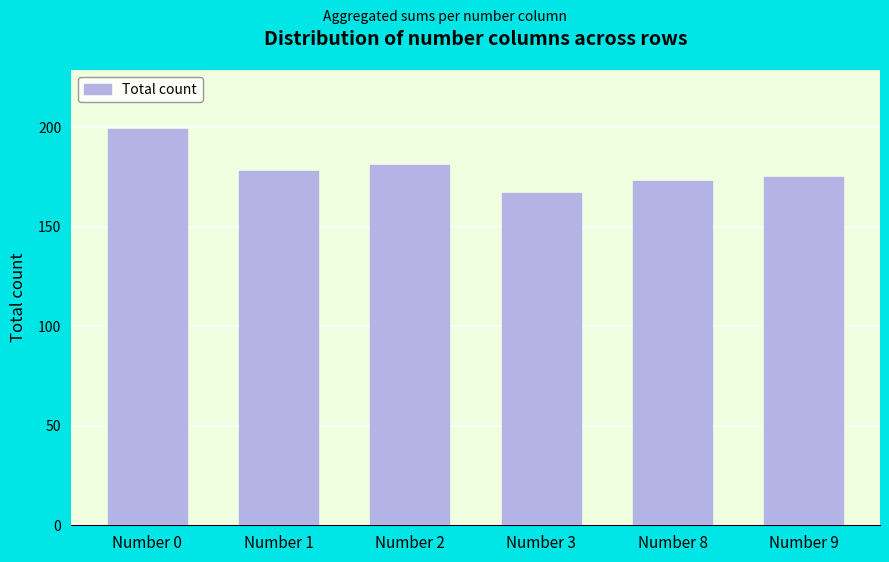

What is the value of the 6th bar from the left?

175